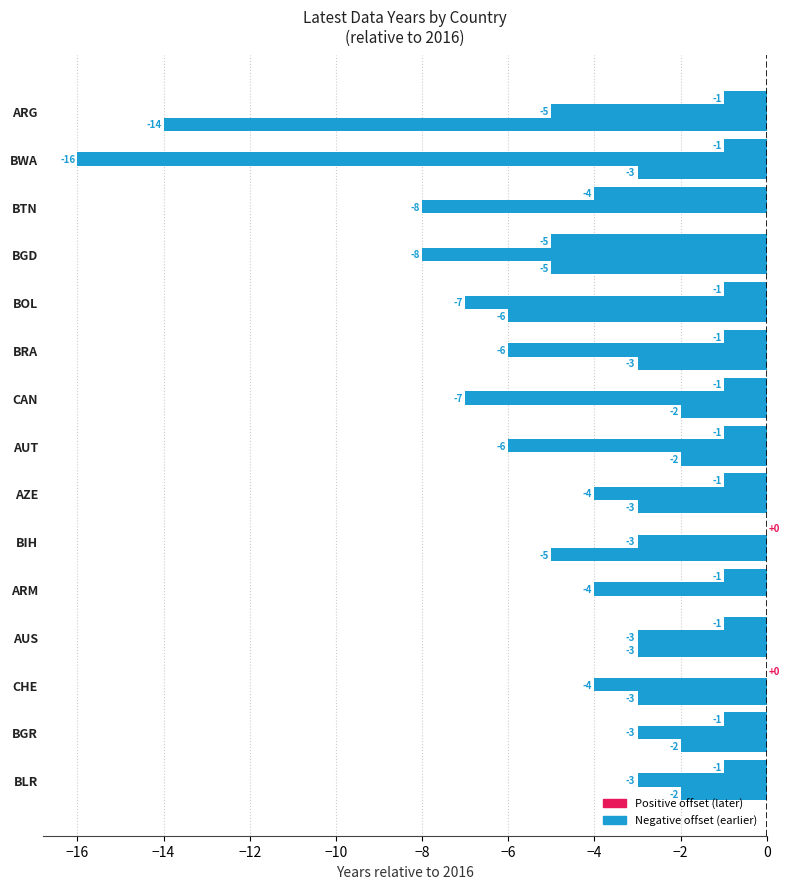

What is the sum of the Latest trade data values at AZE and BIH?

-1.0